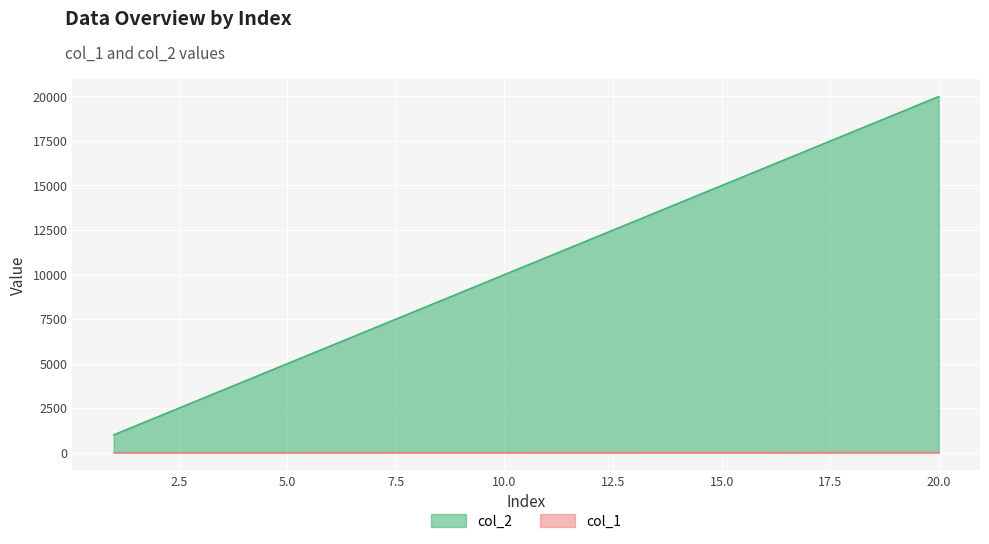

What is the average value of the col_2 series?

10500